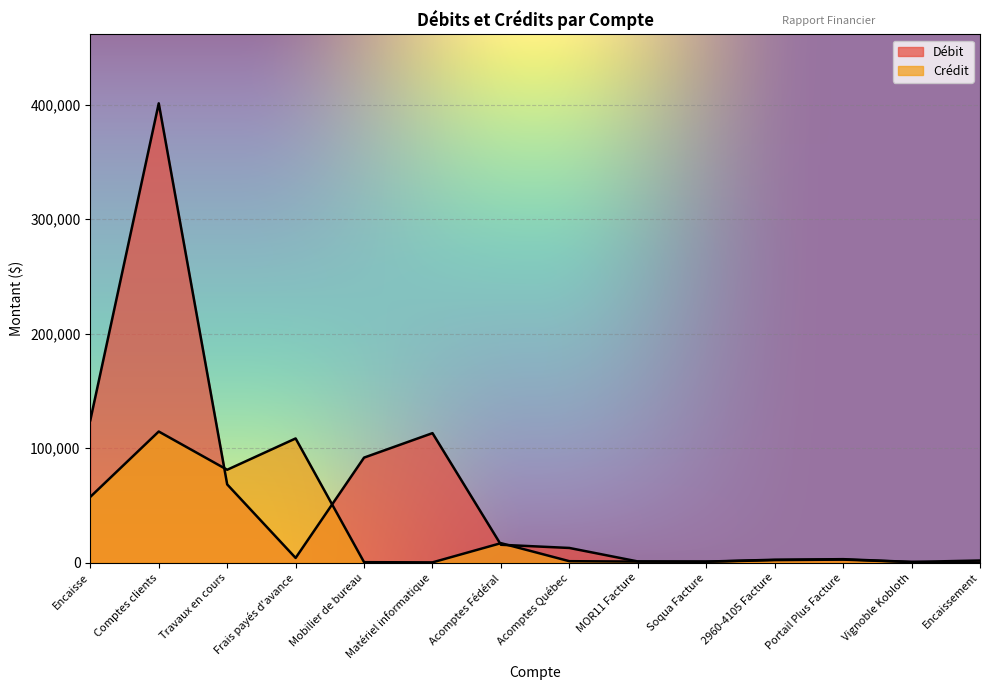

At which category is the sum across all series the highest?

Comptes clients